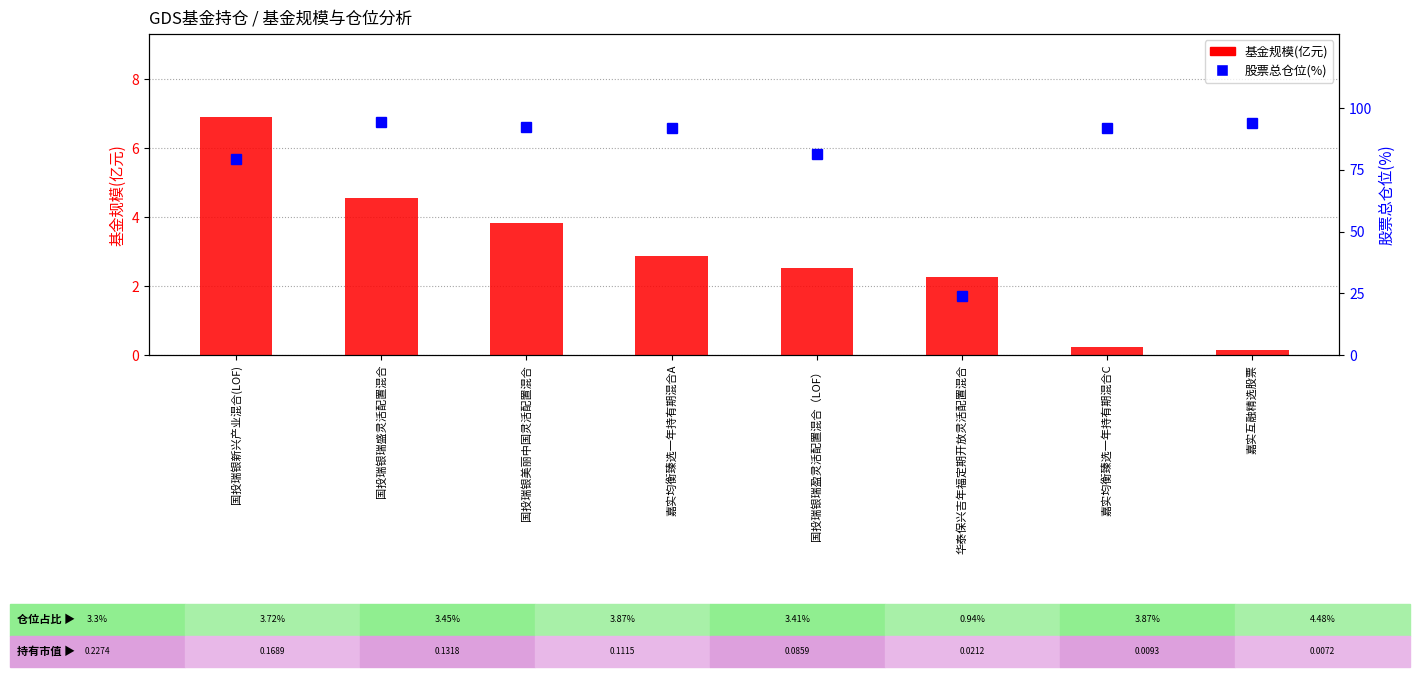

Is it true that 股票总仓位(%) equals 81.3 at 国投瑞银瑞盈灵活配置混合（LOF）?

True